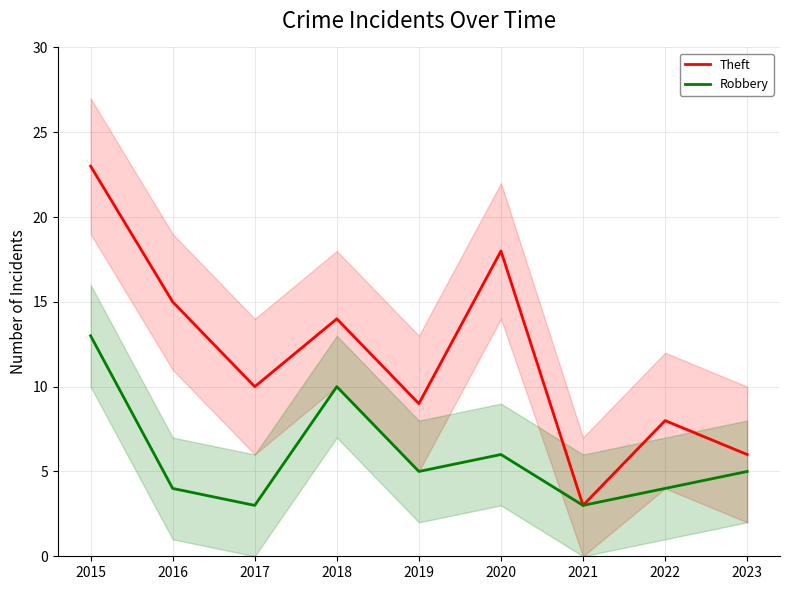

At how many categories does at least one series exceed 6?

7